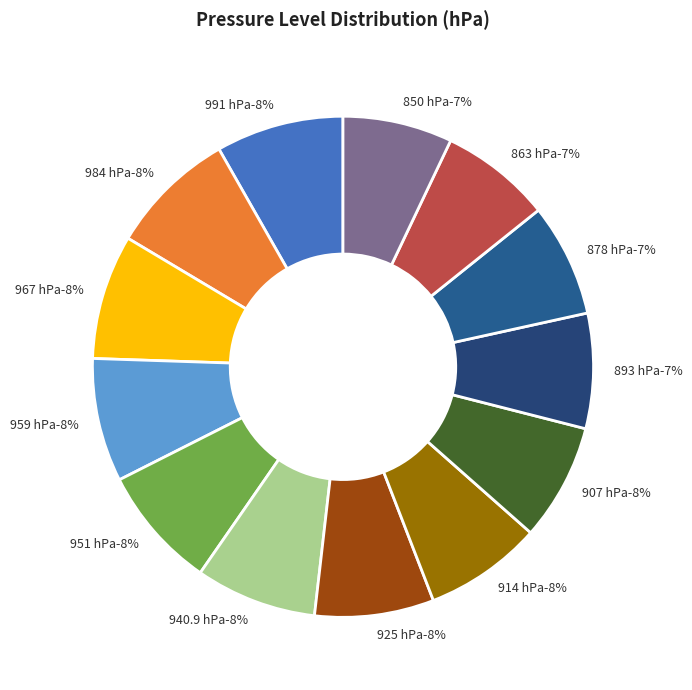

Approximately how many times larger is the value at 878 hPa compared to 914 hPa?

1.0